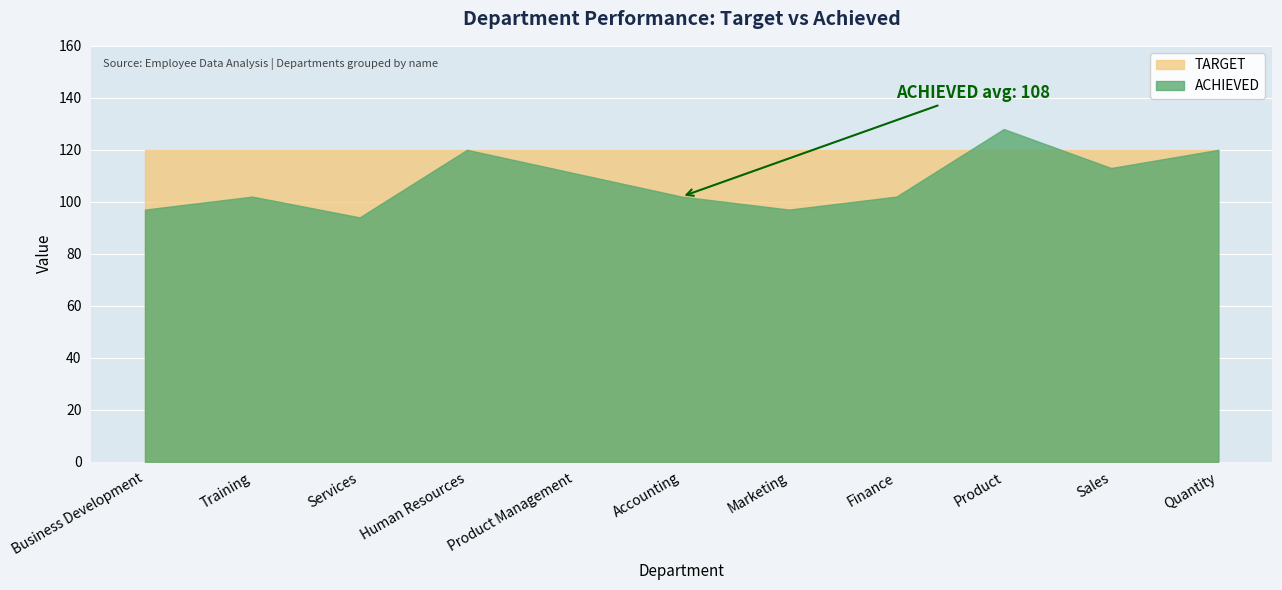

Which series has the widest spread of values?

ACHIEVED